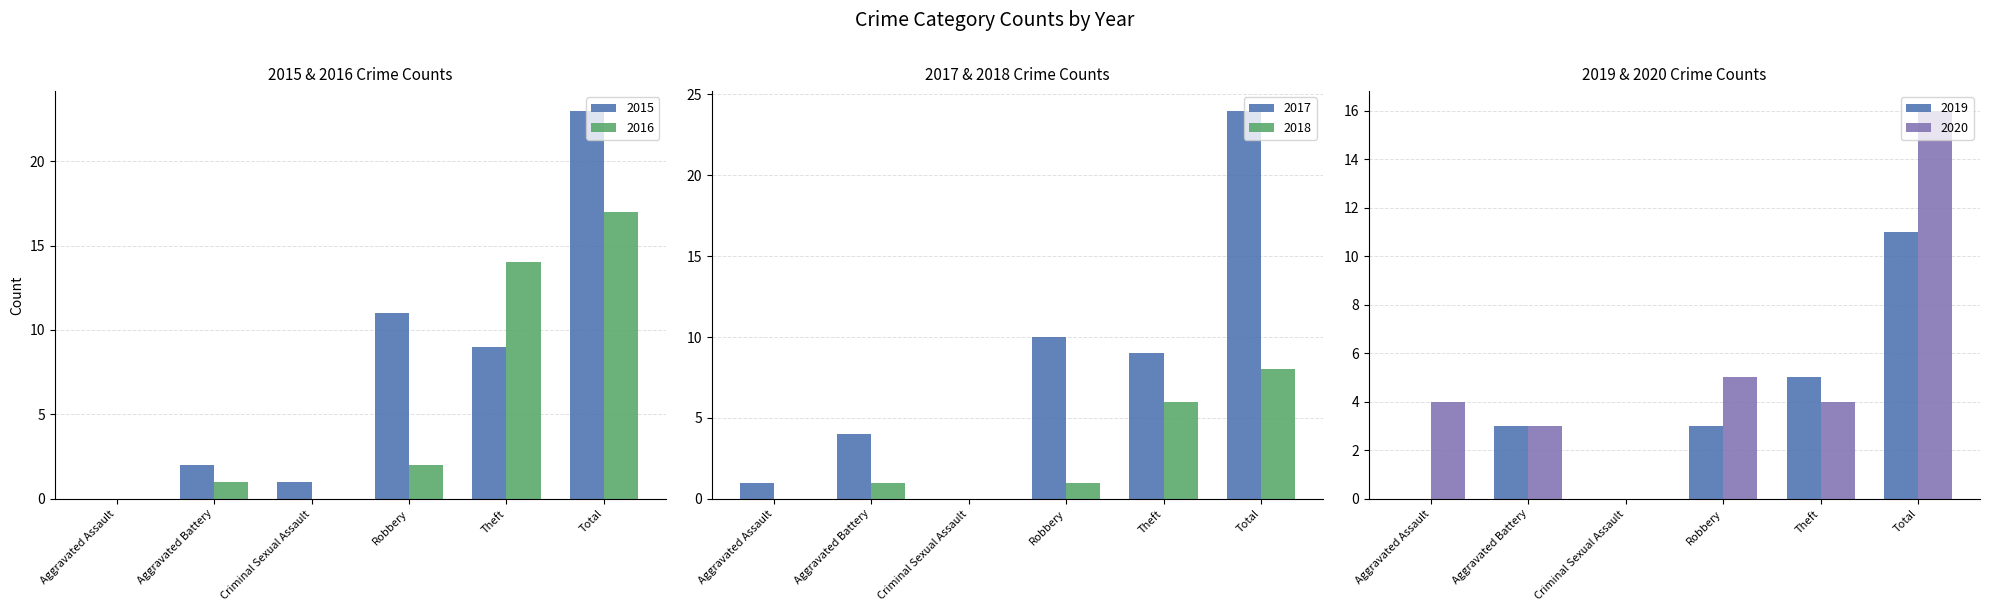

Which series has the largest total across all categories?

2017